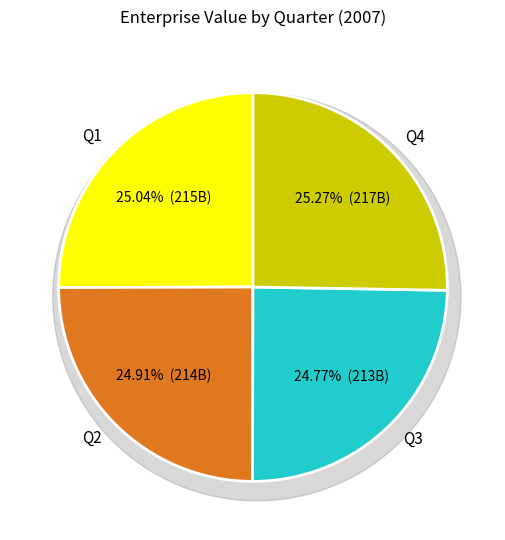

Count the number of slices in the pie.

4